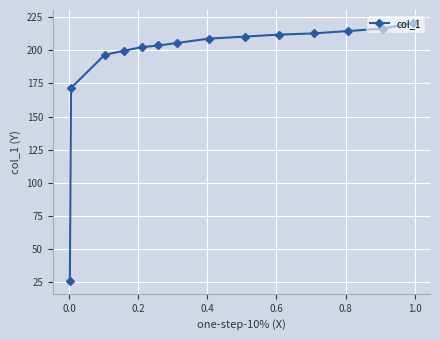

What is the maximum value shown in the chart?

220.5